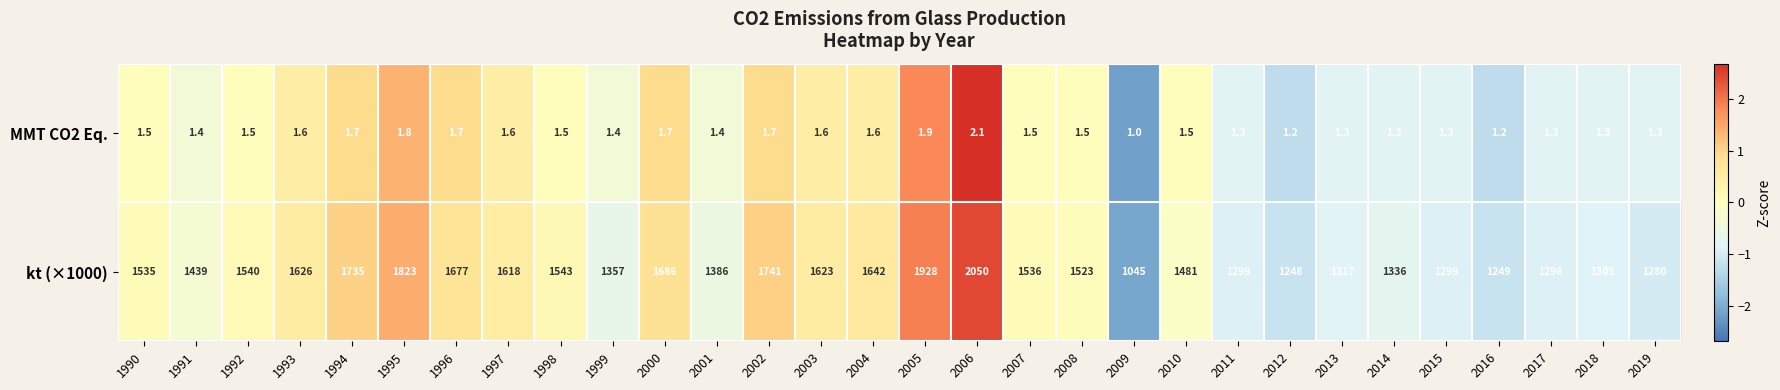

Count the number of data series in this chart.

2